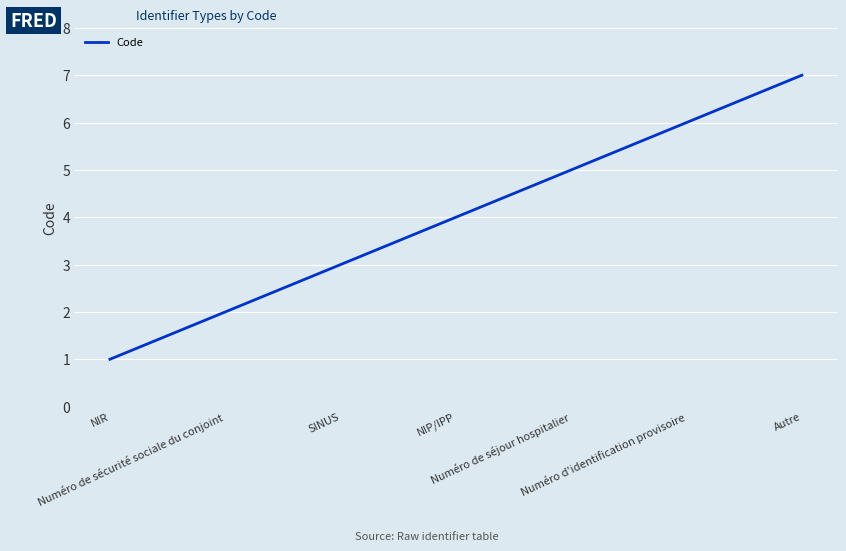

Approximately how many times larger is the value at Numéro de séjour hospitalier compared to Numéro de sécurité sociale du conjoint?

2.5